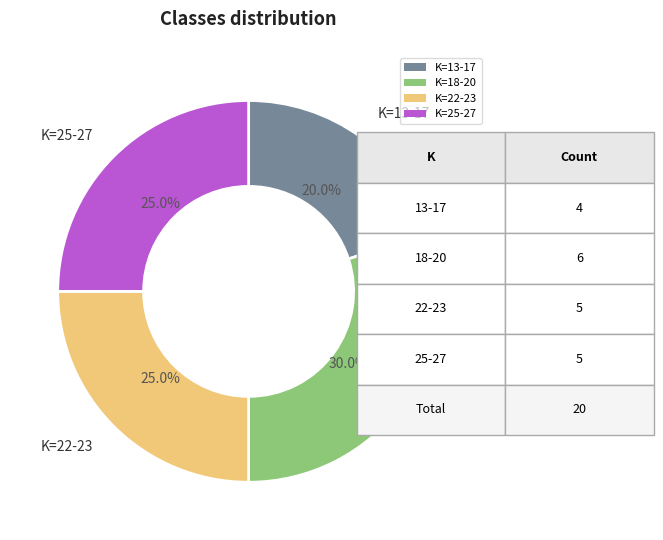

How many segments does this pie chart have?

4